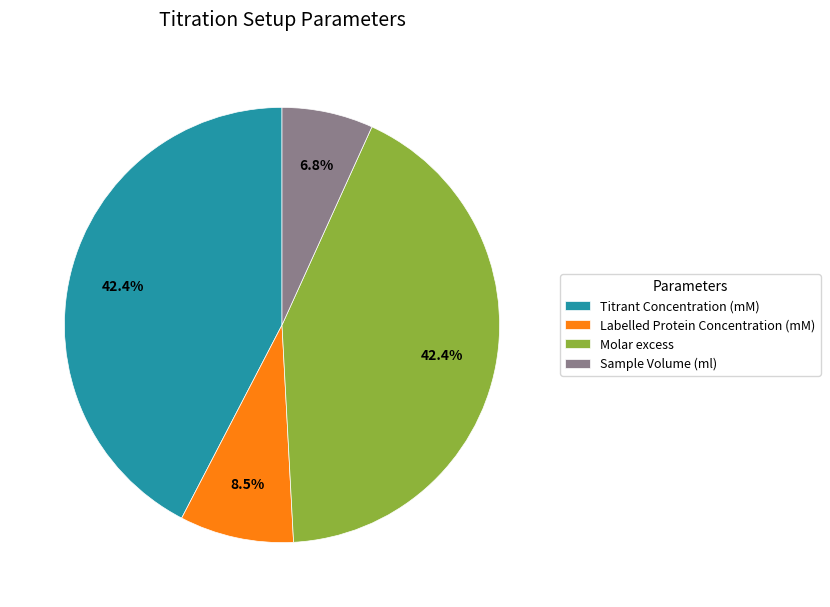

How much of the chart is everything except Sample Volume (ml)?

93.2%